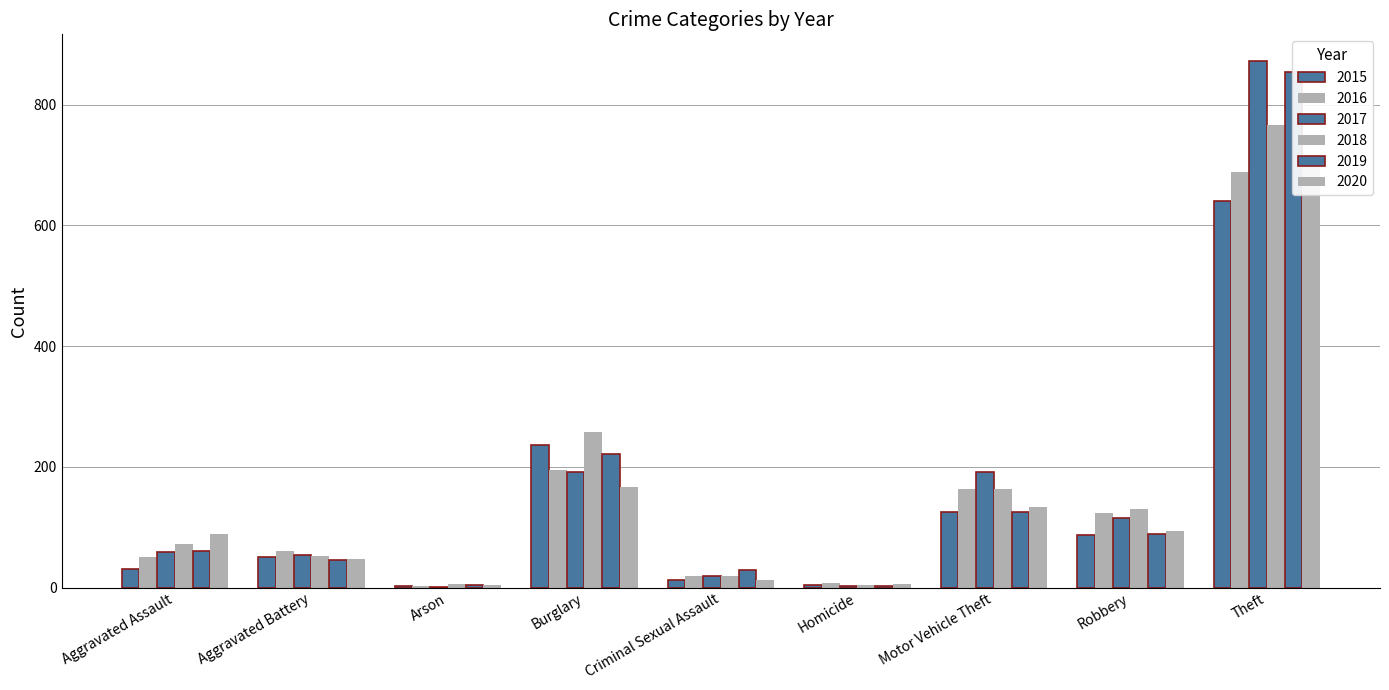

What position from the left is Aggravated Battery?

2